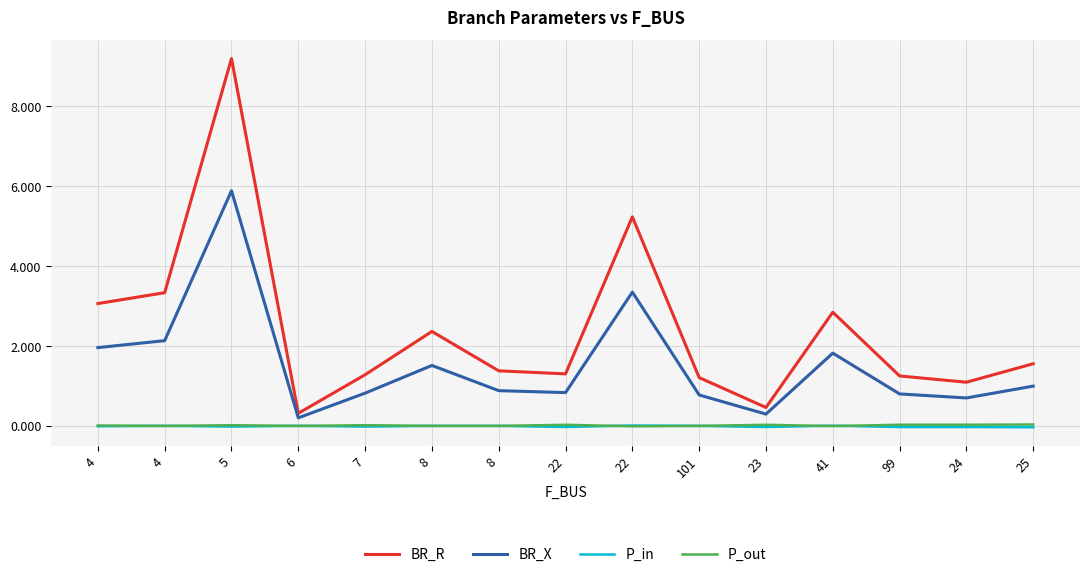

Rank the categories by BR_R value from lowest to highest.

6, 23, 24, 101, 99, 7, 22, 8, 25, 8, 41, 4, 4, 22, 5